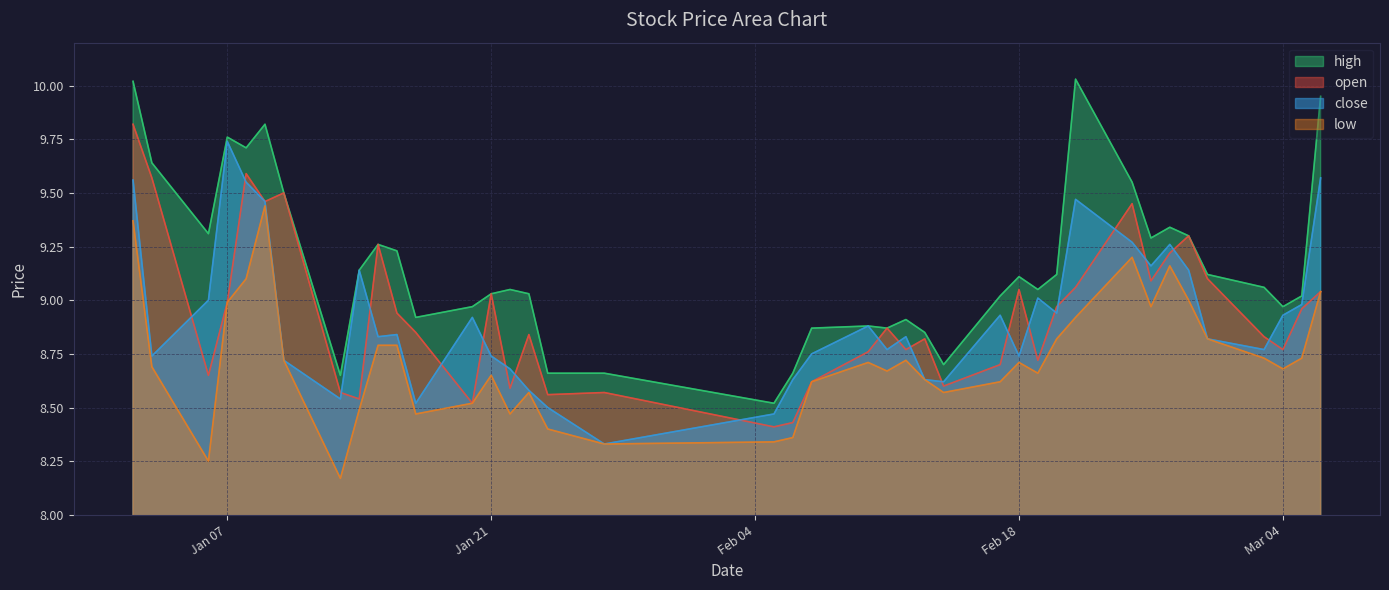

Between which two adjacent categories do close and open first intersect?

2025-01-03 and 2025-01-06